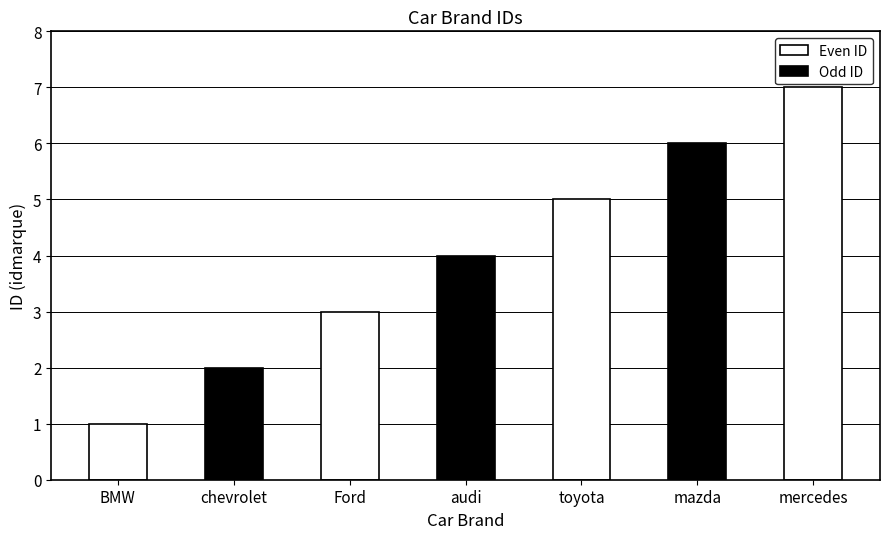

What is the value of the 5th bar from the left?

5